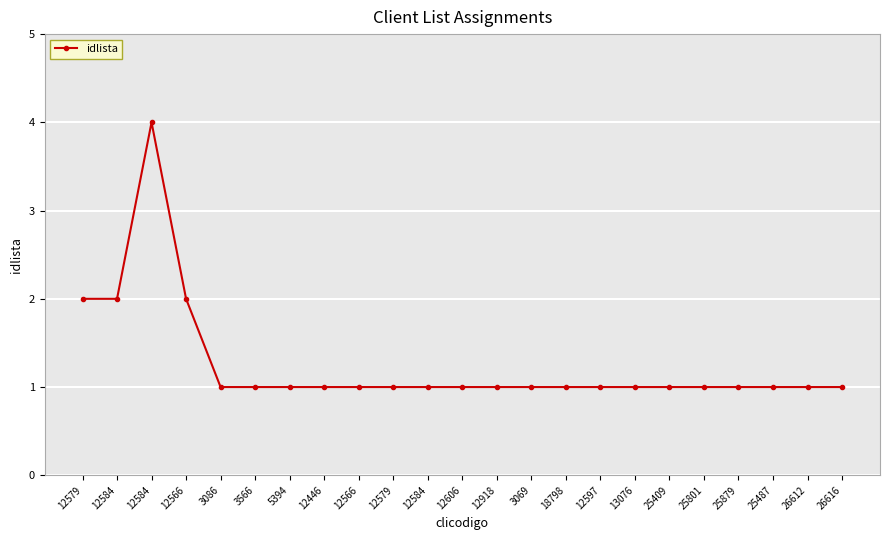

Which label corresponds to the smallest value in the chart?

3086